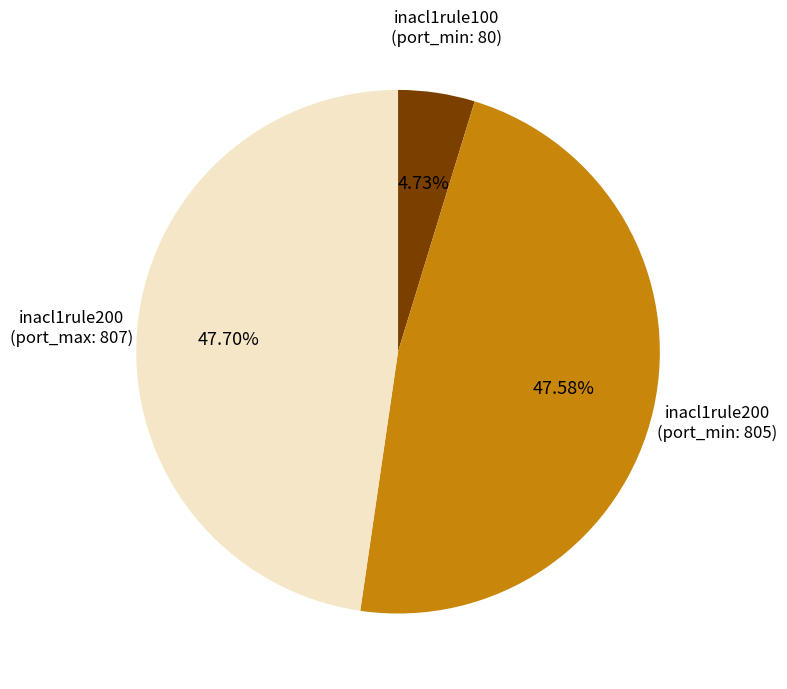

To the nearest percent, what is the average slice percentage?

33%